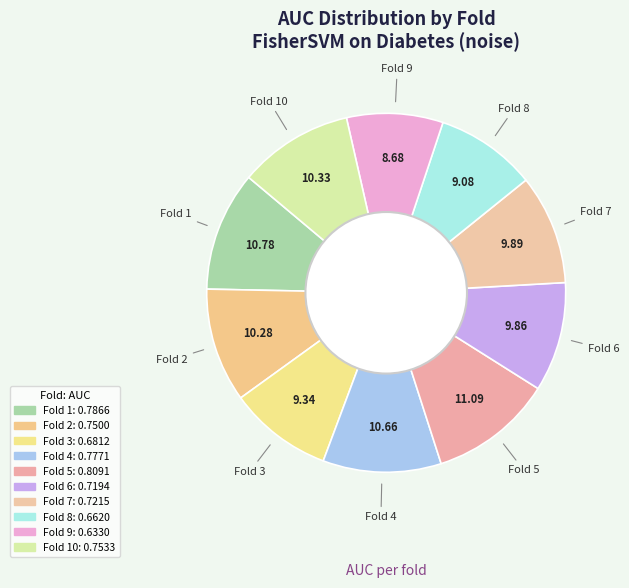

How many slices are in this pie chart?

10